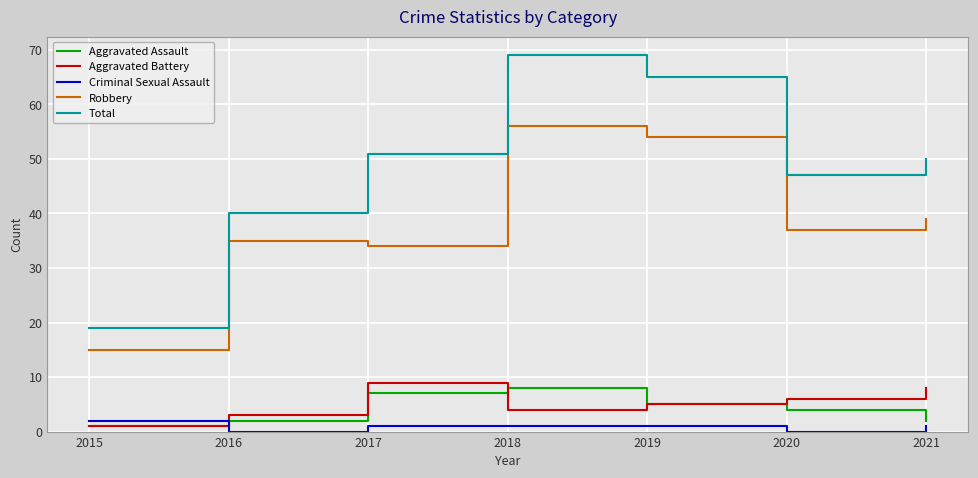

At which label does Criminal Sexual Assault reach its peak?

2015